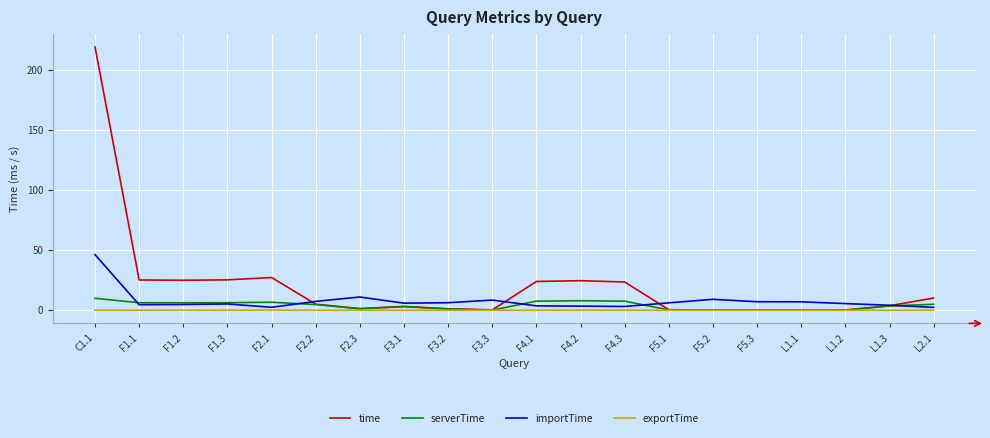

Rank the series by their maximum value, from highest to lowest.

time, importTime, serverTime, exportTime